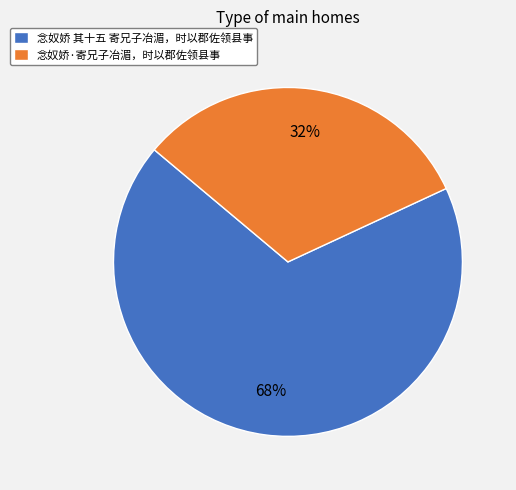

To the nearest percent, what is the combined percentage of 念奴娇·寄兄子冶湄，时以郡佐领县事 and 念奴娇 其十五 寄兄子冶湄，时以郡佐领县事?

100%